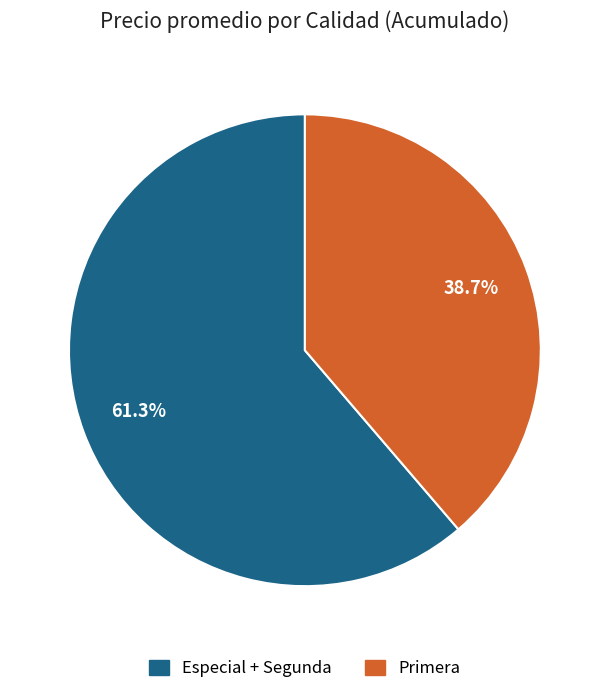

Does any single category account for the majority?

Yes